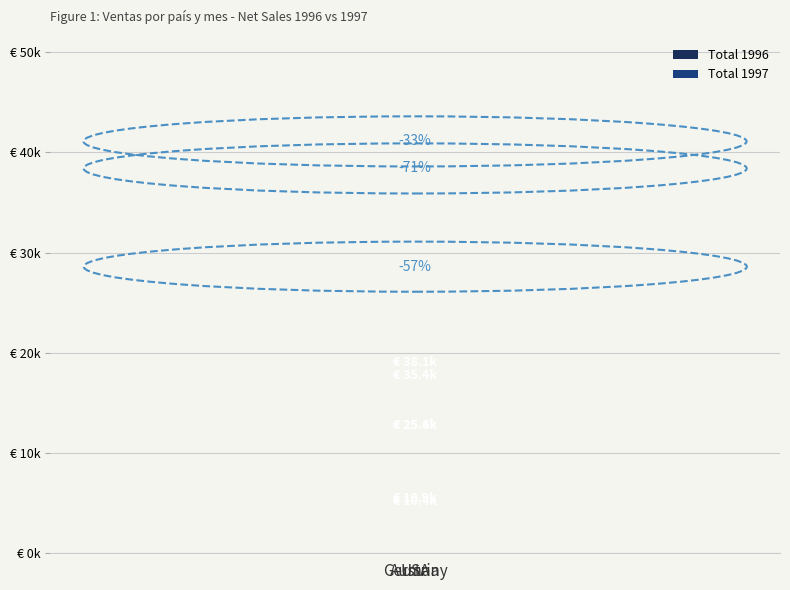

Does the chart contain stacked bars?

No